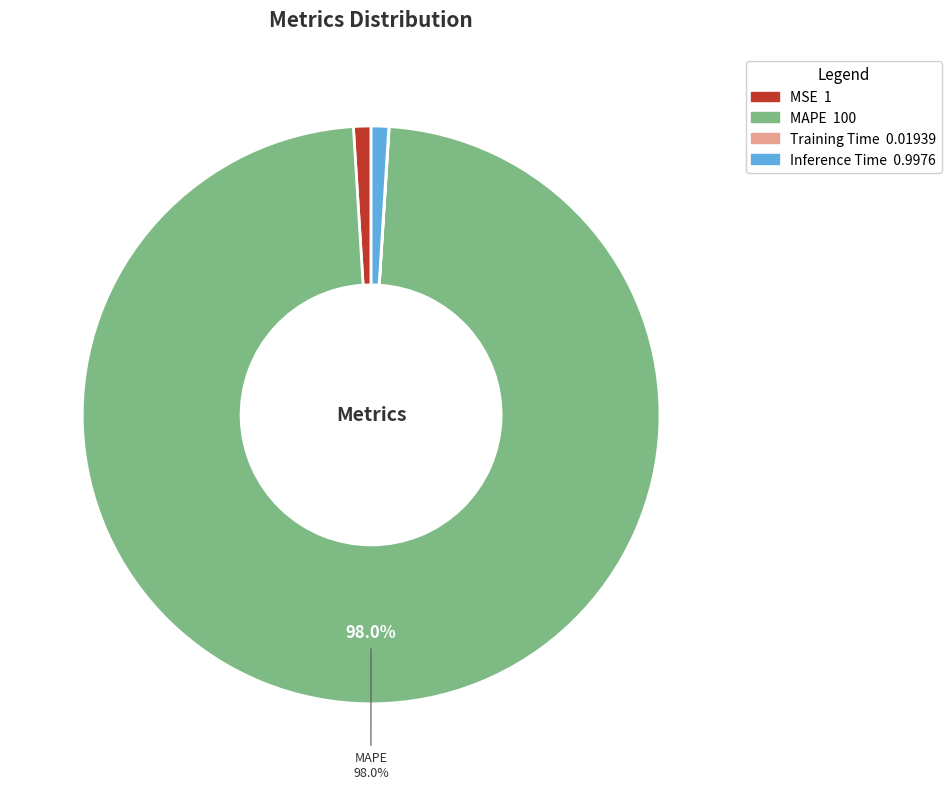

What is the majority slice?

MAPE